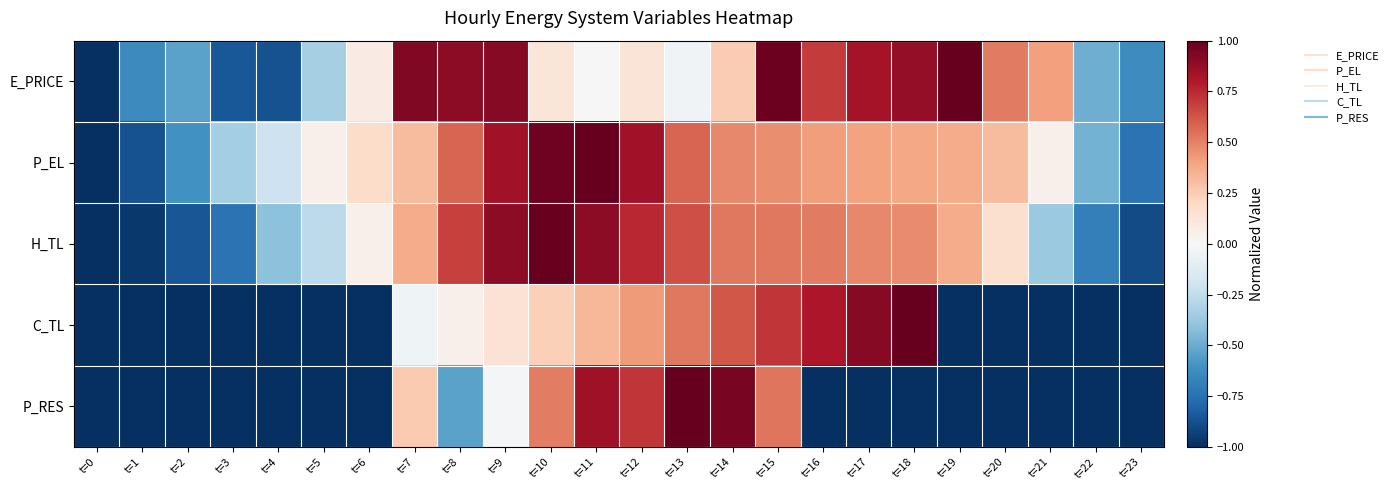

Reading right to left, transcribe all the data shown in this chart.

E_PRICE: t=23=-0.6	t=22=-0.5	t=21=0.4	t=20=0.5	t=19=1.0	t=18=0.9	t=17=0.8	t=16=0.7	t=15=1.0	t=14=0.3	t=13=-0.0	t=12=0.1	t=11=0.0	t=10=0.1	t=9=0.9	t=8=0.9	t=7=0.9	t=6=0.1	t=5=-0.3	t=4=-0.9	t=3=-0.8	t=2=-0.5	t=1=-0.6	t=0=-1.0
P_EL: t=23=-0.7	t=22=-0.5	t=21=0.1	t=20=0.3	t=19=0.4	t=18=0.4	t=17=0.4	t=16=0.4	t=15=0.5	t=14=0.5	t=13=0.6	t=12=0.8	t=11=1.0	t=10=1.0	t=9=0.8	t=8=0.6	t=7=0.3	t=6=0.2	t=5=0.1	t=4=-0.2	t=3=-0.3	t=2=-0.6	t=1=-0.9	t=0=-1.0
H_TL: t=23=-0.9	t=22=-0.7	t=21=-0.4	t=20=0.2	t=19=0.4	t=18=0.5	t=17=0.5	t=16=0.5	t=15=0.5	t=14=0.5	t=13=0.6	t=12=0.8	t=11=0.9	t=10=1.0	t=9=0.9	t=8=0.7	t=7=0.4	t=6=0.1	t=5=-0.3	t=4=-0.4	t=3=-0.7	t=2=-0.9	t=1=-1.0	t=0=-1.0
C_TL: t=23=-1.0	t=22=-1.0	t=21=-1.0	t=20=-1.0	t=19=-1.0	t=18=1.0	t=17=0.9	t=16=0.8	t=15=0.7	t=14=0.6	t=13=0.5	t=12=0.4	t=11=0.3	t=10=0.2	t=9=0.1	t=8=0.1	t=7=-0.0	t=6=-1.0	t=5=-1.0	t=4=-1.0	t=3=-1.0	t=2=-1.0	t=1=-1.0	t=0=-1.0
P_RES: t=23=-1.0	t=22=-1.0	t=21=-1.0	t=20=-1.0	t=19=-1.0	t=18=-1.0	t=17=-1.0	t=16=-1.0	t=15=0.5	t=14=1.0	t=13=1.0	t=12=0.7	t=11=0.8	t=10=0.5	t=9=-0.0	t=8=-0.5	t=7=0.3	t=6=-1.0	t=5=-1.0	t=4=-1.0	t=3=-1.0	t=2=-1.0	t=1=-1.0	t=0=-1.0